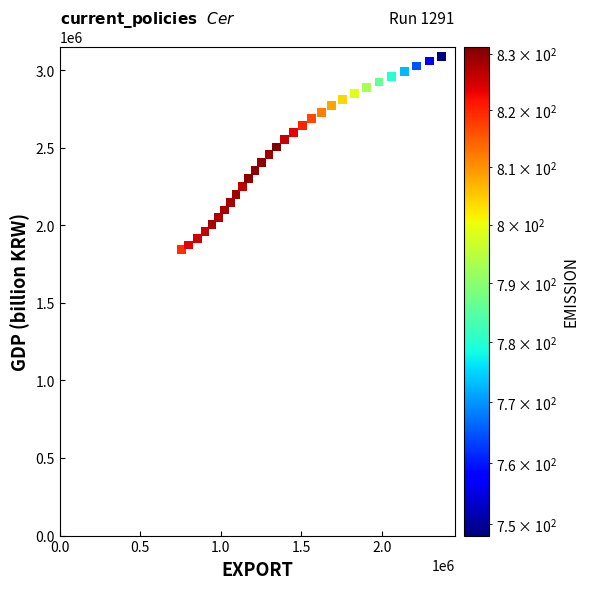

What is the range of Y values (max minus min)?

1247662.1